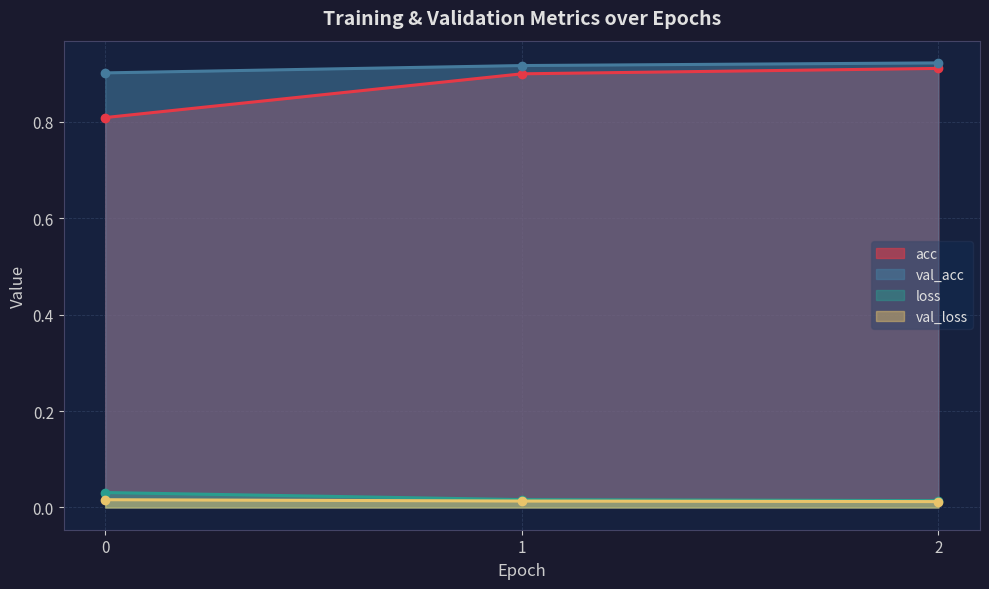

How many lines are shown in the chart?

4